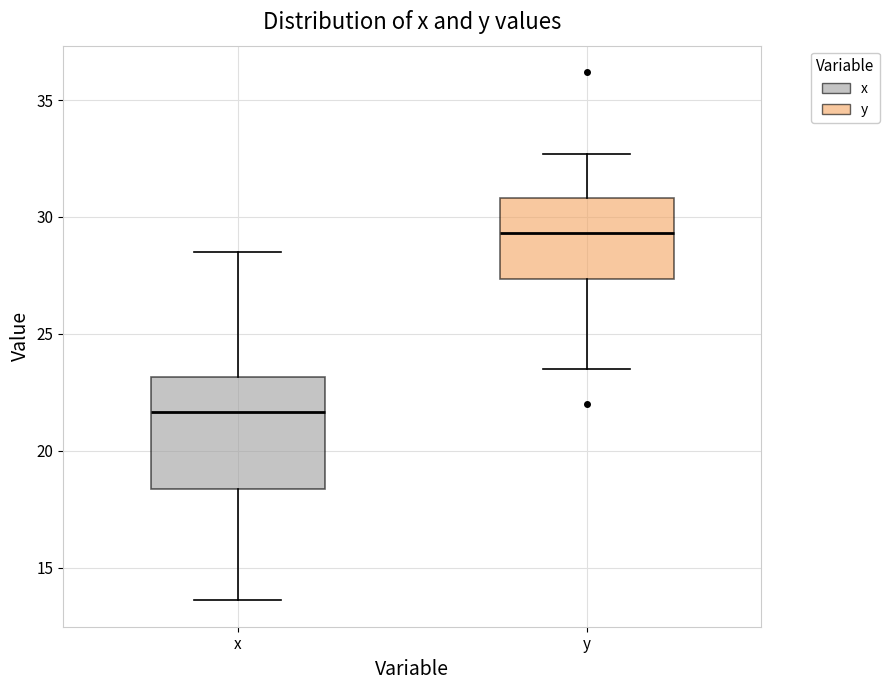

Reading left to right, transcribe this box plot: for each box, give where its median line is, the range the box spans, and where its two whiskers end, as read against the y-axis. The values are not printed on the chart, so give them approximately, as read against the axis.

x: median 21.5, box 18.5 to 23.0, whiskers 13.5 to 28.5
y: median 29.5, box 27.5 to 31.0, whiskers 23.5 to 32.5